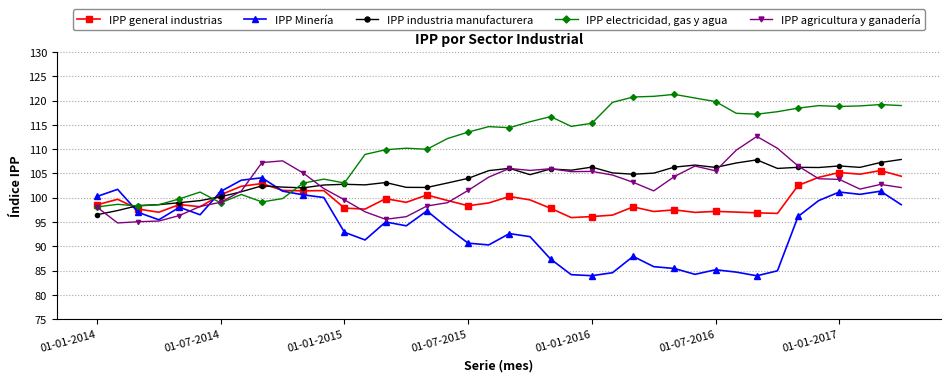

What is the value of the IPP agricultura y ganadería point at the 16th from the left?

96.1